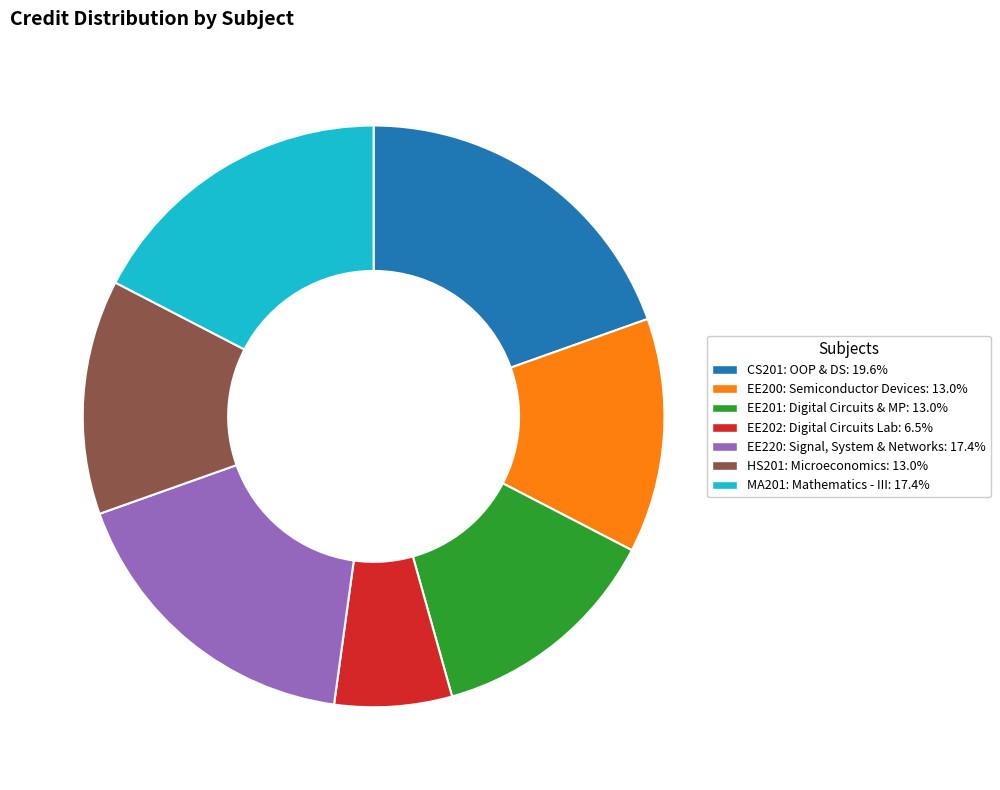

Is there any slice that represents more than half of the pie?

No